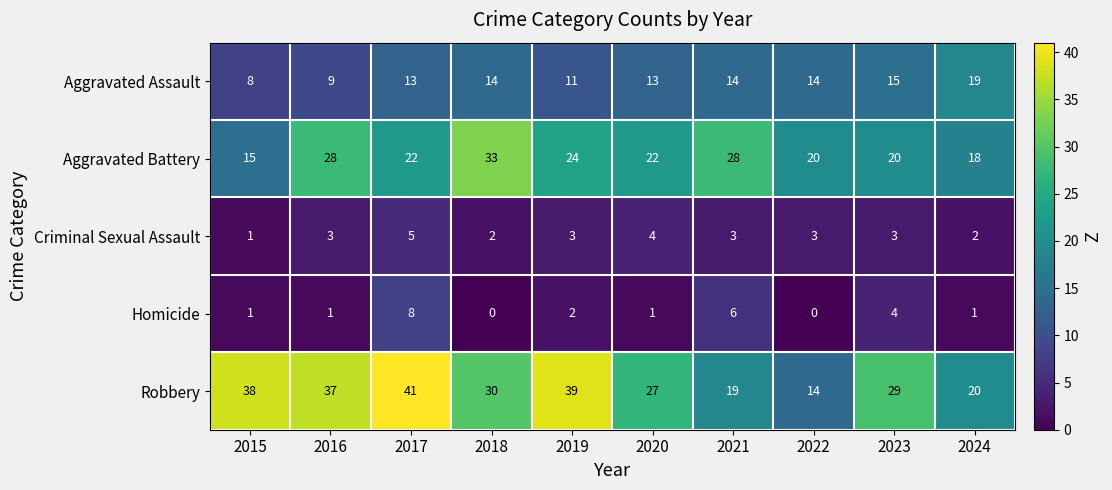

Which category has the highest value across all series?

2017